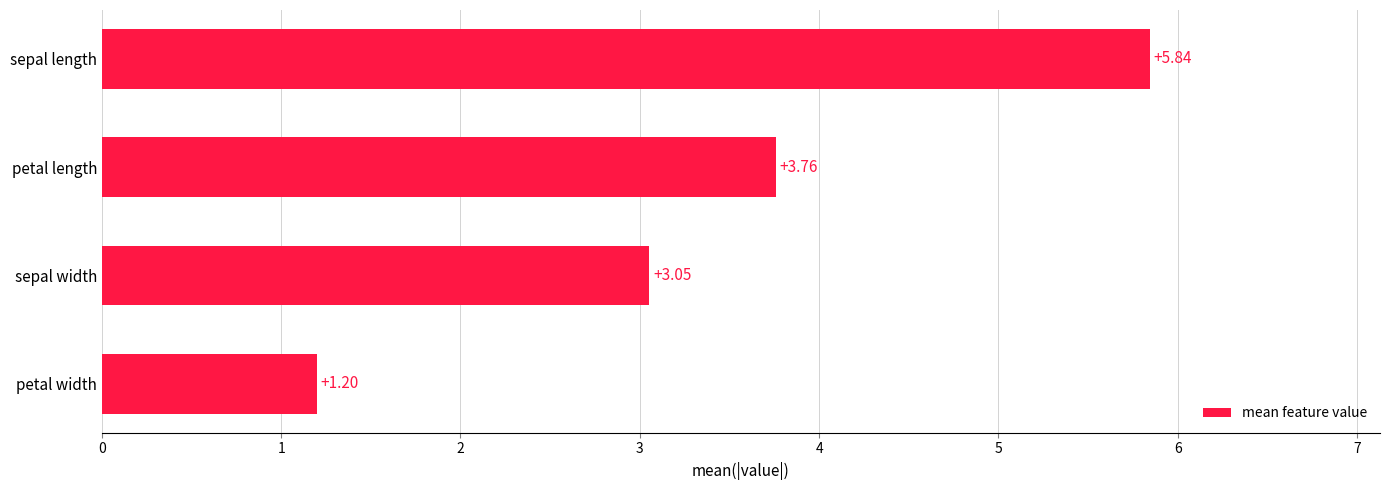

Which category has the lowest value across all series?

petal width